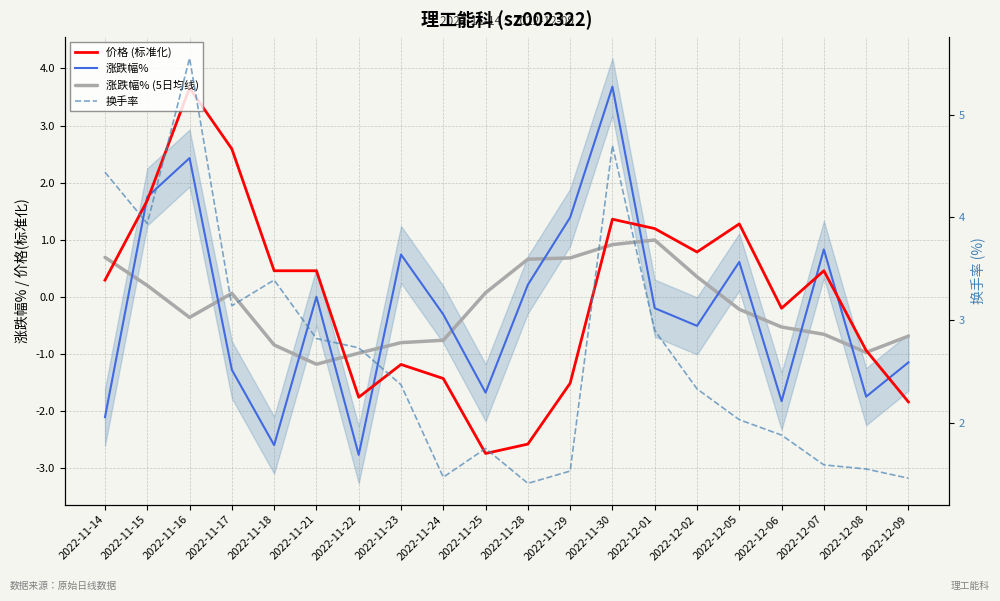

Reading left to right, extract all data points from this chart.

涨跌幅%: 2022-11-14=-2.1	2022-11-15=1.8	2022-11-16=2.4	2022-11-17=-1.3	2022-11-18=-2.6	2022-11-21=0.0	2022-11-22=-2.8	2022-11-23=0.7	2022-11-24=-0.3	2022-11-25=-1.7	2022-11-28=0.2	2022-11-29=1.4	2022-11-30=3.7	2022-12-01=-0.2	2022-12-02=-0.5	2022-12-05=0.6	2022-12-06=-1.8	2022-12-07=0.8	2022-12-08=-1.8	2022-12-09=-1.1
涨跌幅% (5日均线): 2022-11-14=0.7	2022-11-15=0.2	2022-11-16=-0.4	2022-11-17=0.1	2022-11-18=-0.8	2022-11-21=-1.2	2022-11-22=-1.0	2022-11-23=-0.8	2022-11-24=-0.8	2022-11-25=0.1	2022-11-28=0.7	2022-11-29=0.7	2022-11-30=0.9	2022-12-01=1.0	2022-12-02=0.3	2022-12-05=-0.2	2022-12-06=-0.5	2022-12-07=-0.7	2022-12-08=-1.0	2022-12-09=-0.7
价格 (标准化): 2022-11-14=0.3	2022-11-15=1.7	2022-11-16=3.7	2022-11-17=2.6	2022-11-18=0.5	2022-11-21=0.5	2022-11-22=-1.8	2022-11-23=-1.2	2022-11-24=-1.4	2022-11-25=-2.7	2022-11-28=-2.6	2022-11-29=-1.5	2022-11-30=1.4	2022-12-01=1.2	2022-12-02=0.8	2022-12-05=1.3	2022-12-06=-0.2	2022-12-07=0.5	2022-12-08=-0.9	2022-12-09=-1.8
换手率: 2022-11-14=4.4	2022-11-15=3.9	2022-11-16=5.5	2022-11-17=3.1	2022-11-18=3.4	2022-11-21=2.8	2022-11-22=2.7	2022-11-23=2.4	2022-11-24=1.5	2022-11-25=1.8	2022-11-28=1.4	2022-11-29=1.5	2022-11-30=4.7	2022-12-01=2.9	2022-12-02=2.3	2022-12-05=2.0	2022-12-06=1.9	2022-12-07=1.6	2022-12-08=1.6	2022-12-09=1.5